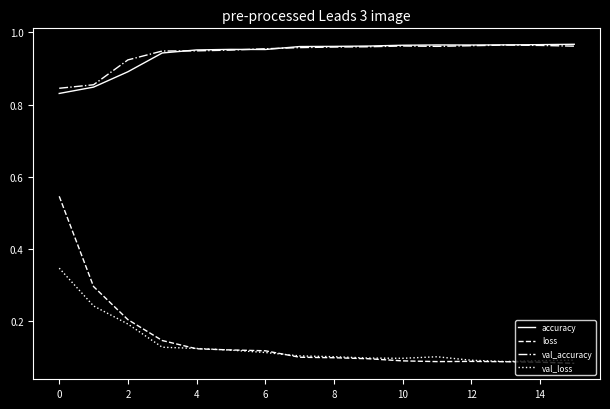

Which series has the largest range (max minus min)?

loss